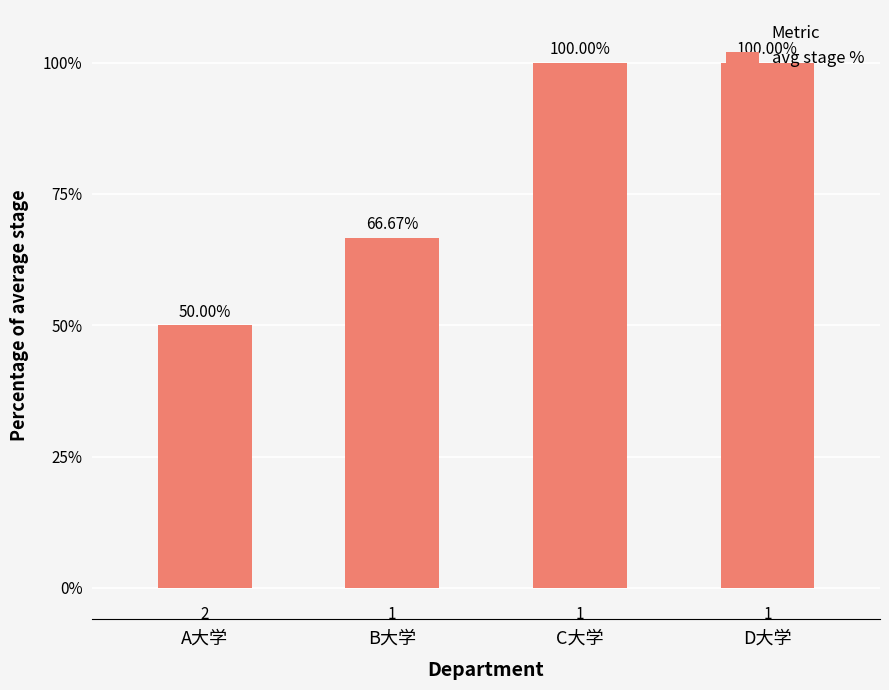

Count the number of data series in this chart.

1